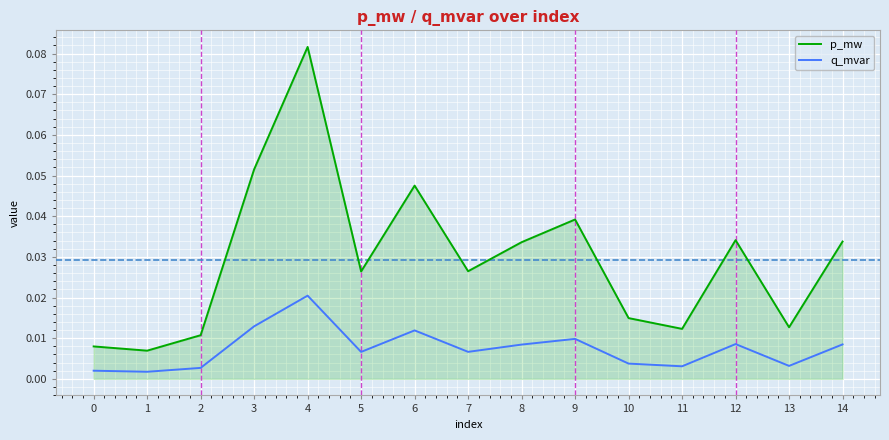

At which category does the chart reach its peak across all series?

4